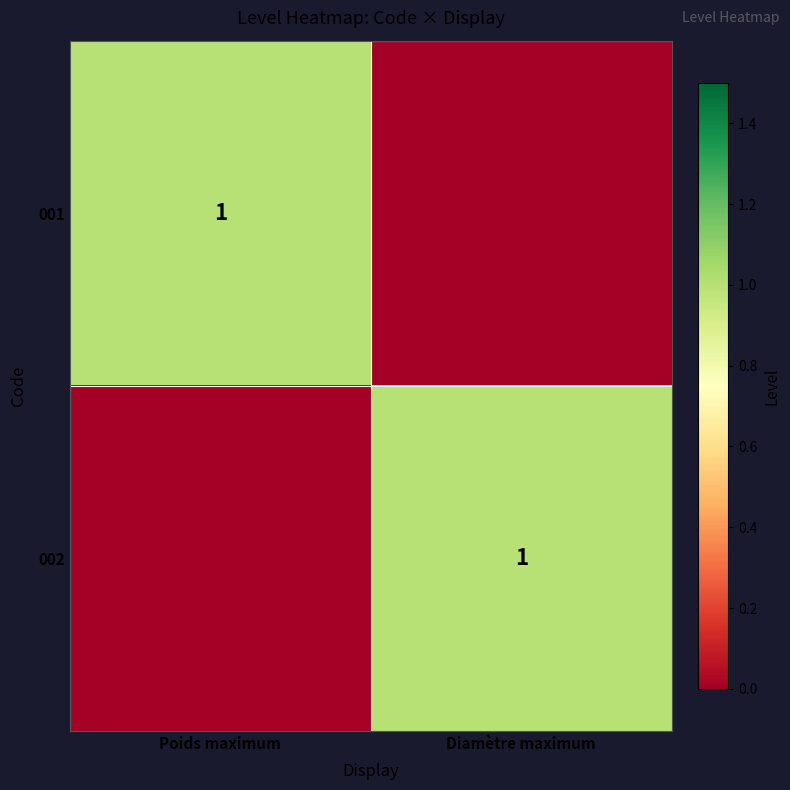

The 002 series shows 1 at Diamètre maximum. True or false?

True